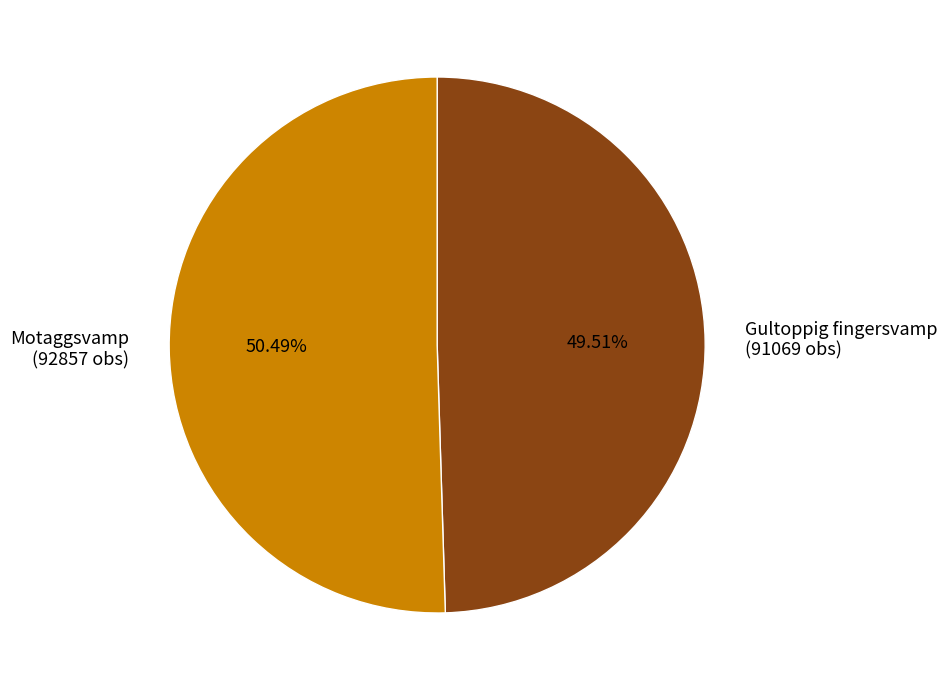

Is the sum of Gultoppig fingersvamp and Motaggsvamp greater than half?

Yes